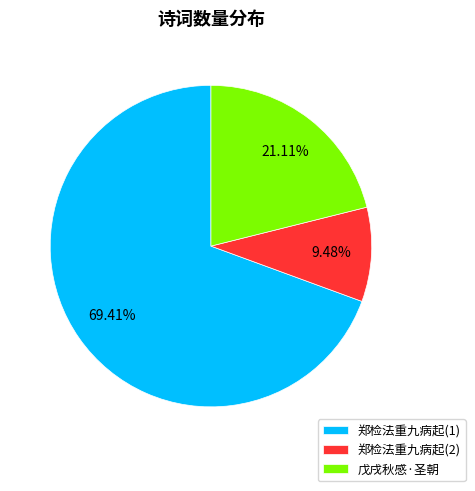

Does any single category account for the majority?

Yes